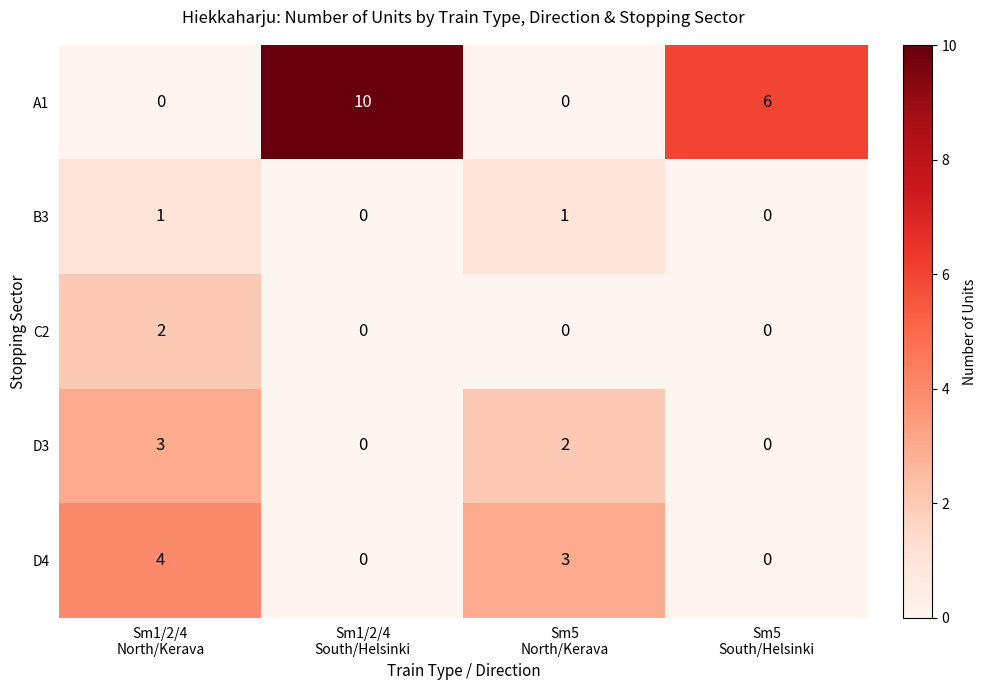

What is the average value of the A1 series?

4